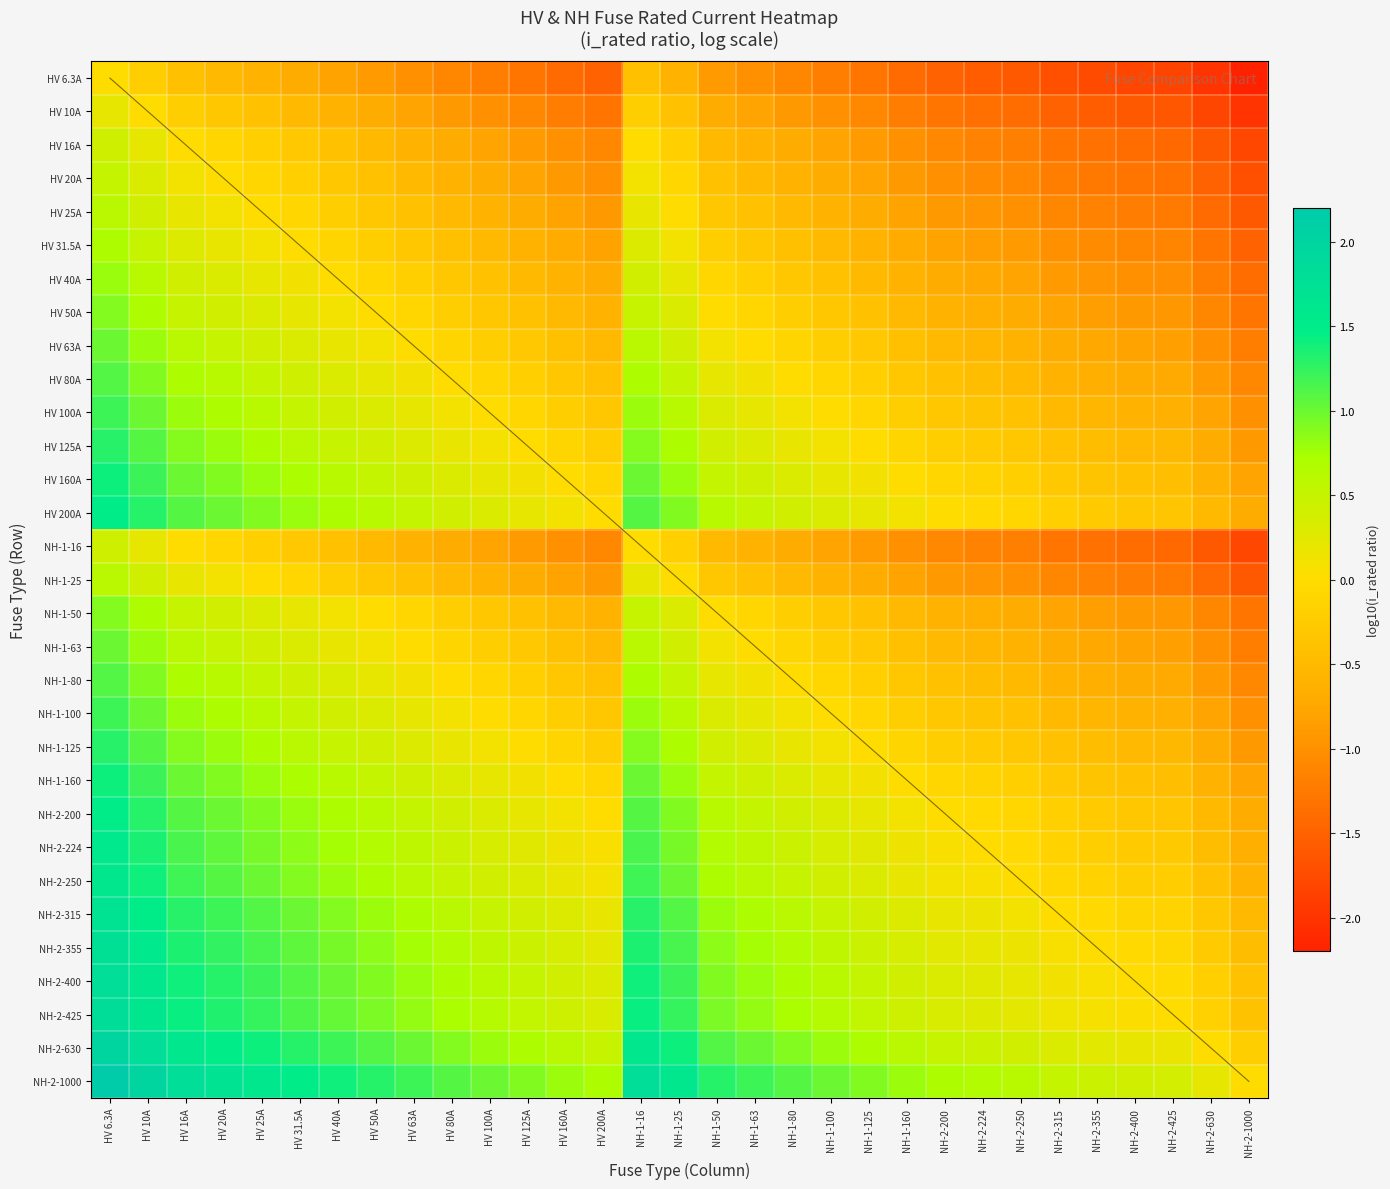

Between HV 80A and NH-2-630, which series saw the biggest shift?

NH-2-1000